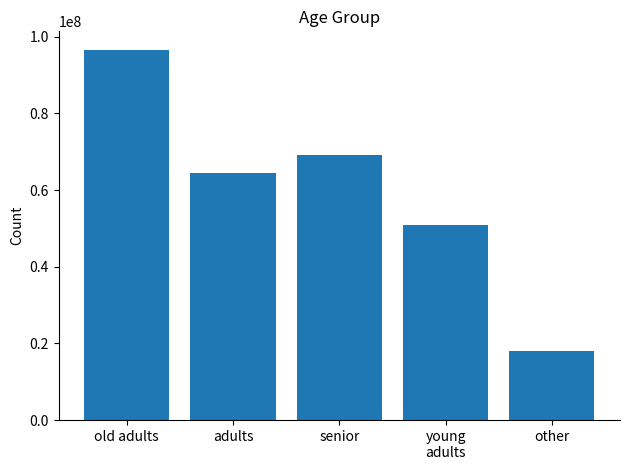

What is the label of the 1st bar from the right?

other